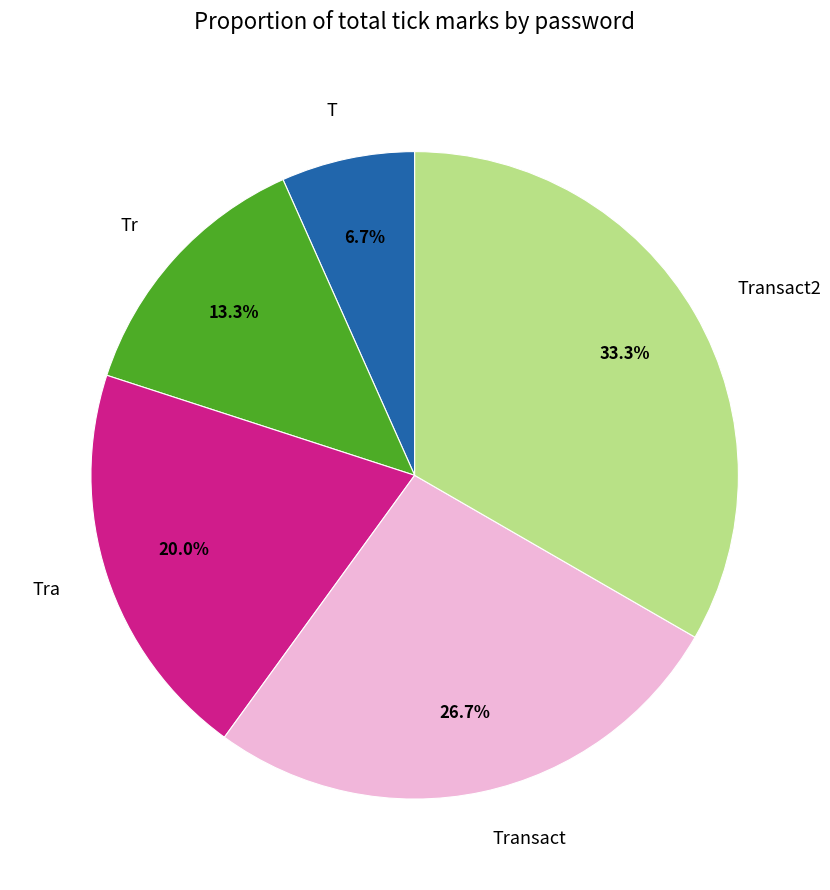

To the nearest percent, what is the difference between the T and Tr slice percentages?

7%